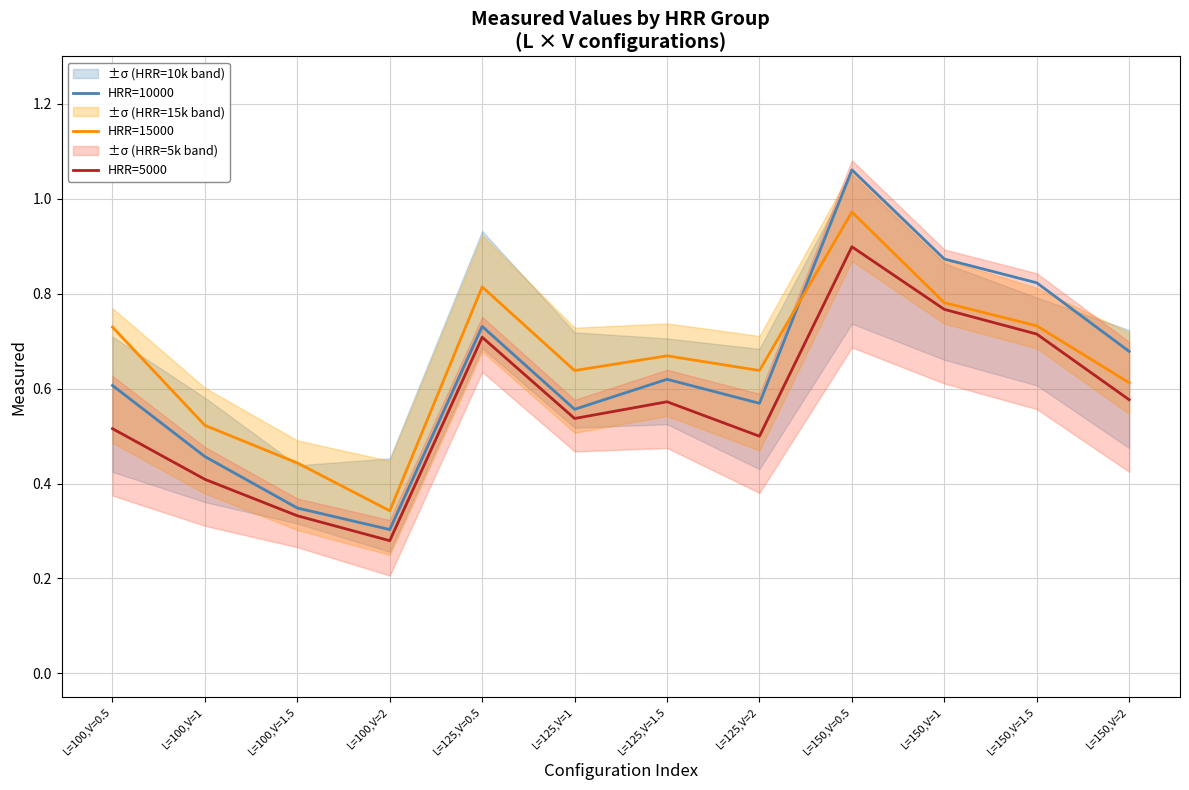

What are all the series names shown in the legend?

HRR=10000, HRR=15000, HRR=5000